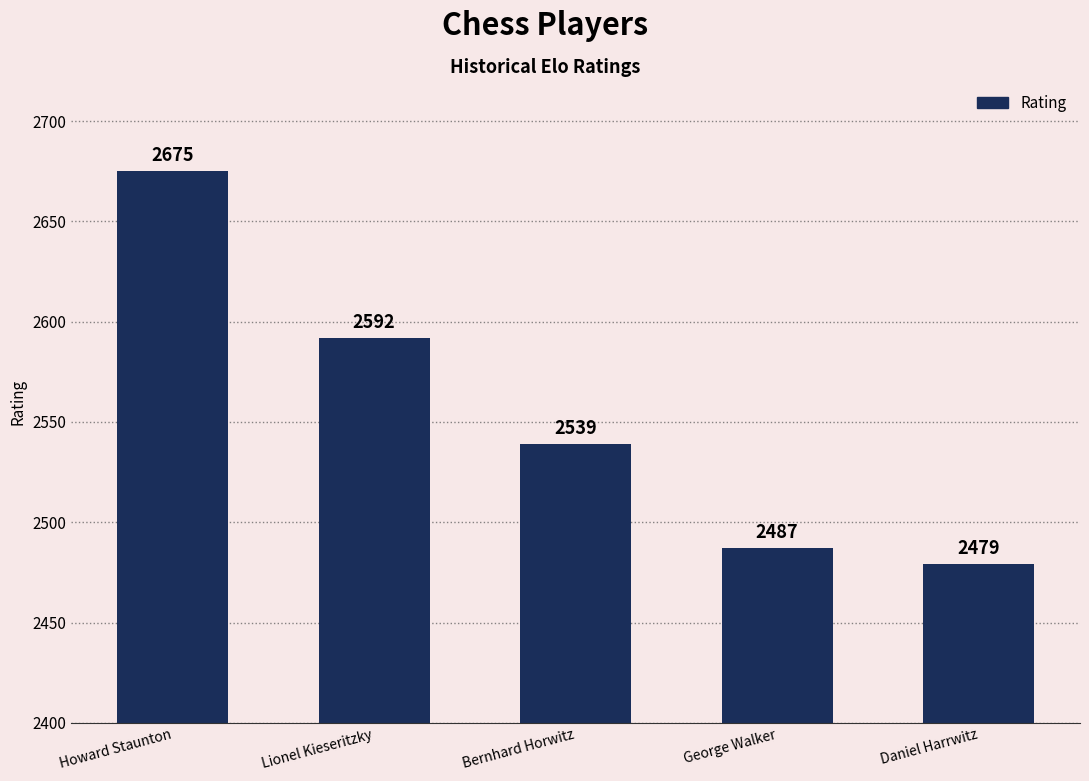

Reading right to left, what are all the values shown in this chart?

Daniel Harrwitz=2479	George Walker=2487	Bernhard Horwitz=2539	Lionel Kieseritzky=2592	Howard Staunton=2675